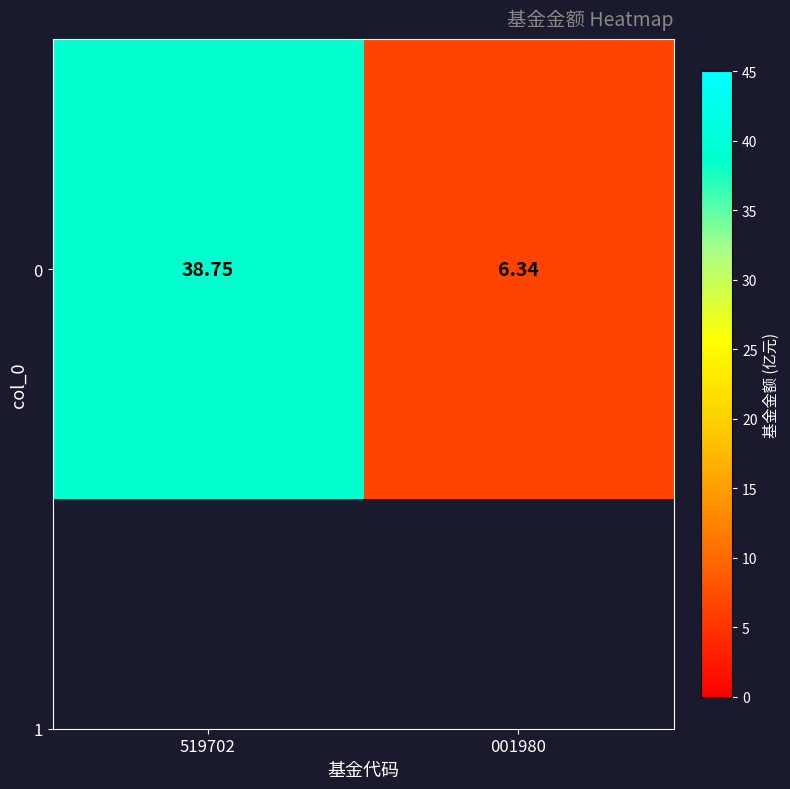

What is the smallest value displayed?

6.3